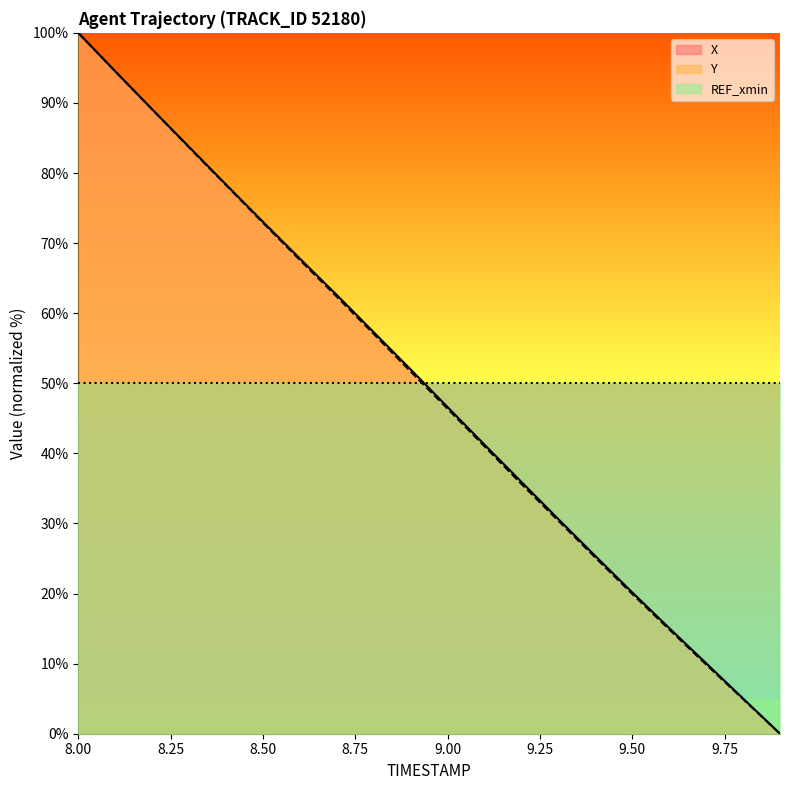

Reading left to right, list all the values displayed in this chart.

X: 8.0=100.0	8.1=94.5	8.2=89.1	8.3=83.7	8.4=78.4	8.5=73.0	8.6=67.8	8.7=62.6	8.8=57.3	8.9=52.0	9.0=46.6	9.1=41.2	9.2=35.9	9.3=30.6	9.4=25.4	9.5=20.2	9.6=15.1	9.7=10.1	9.8=5.0	9.9=0.0
Y: 8.0=100.0	8.1=94.5	8.2=89.1	8.3=83.6	8.4=78.3	8.5=72.9	8.6=67.6	8.7=62.4	8.8=57.0	8.9=51.7	9.0=46.4	9.1=41.0	9.2=35.6	9.3=30.4	9.4=25.1	9.5=20.0	9.6=14.9	9.7=9.9	9.8=4.9	9.9=0.0